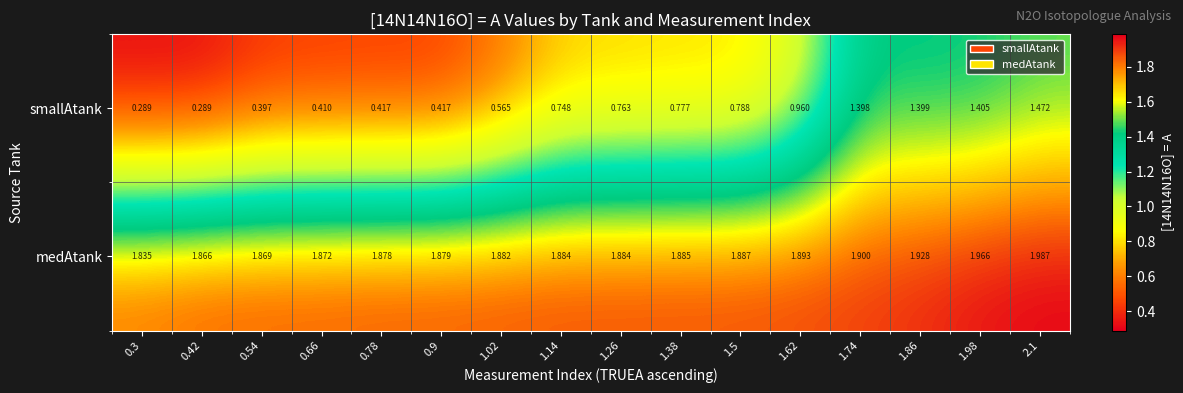

Which series has the widest spread of values?

smallAtank